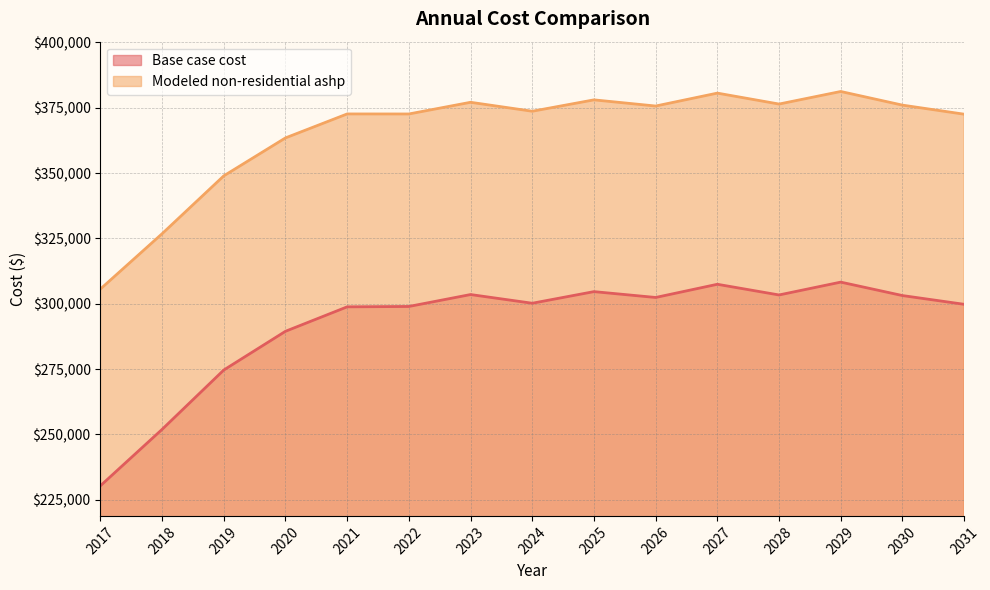

At 2031, list the series in order from smallest to largest.

Base case cost, Modeled non-residential ashp